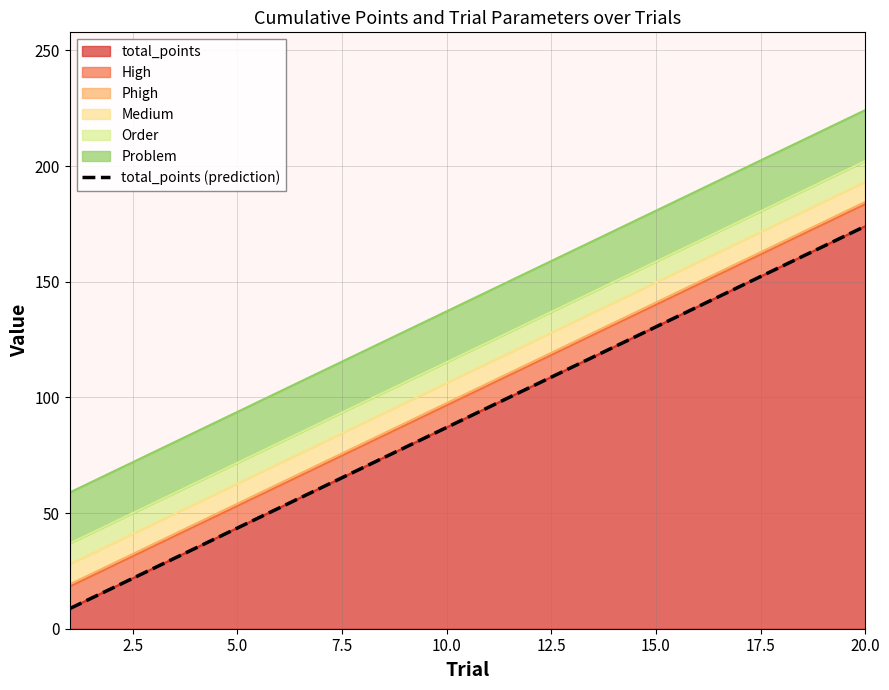

Reading left to right, what are all the values shown in this chart?

8.7	17.4	26.1	34.8	43.5	52.2	60.9	69.6	78.3	87.0	95.7	104.4	113.1	121.8	130.5	139.2	147.9	156.6	165.3	174.0